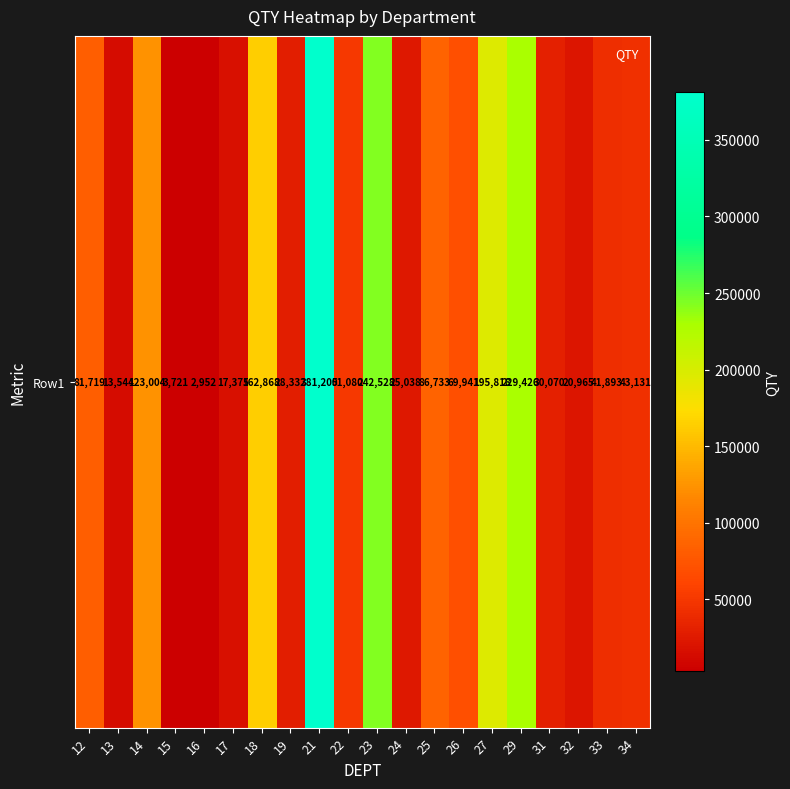

What is the approximate value at 23, to the nearest 50?

242550